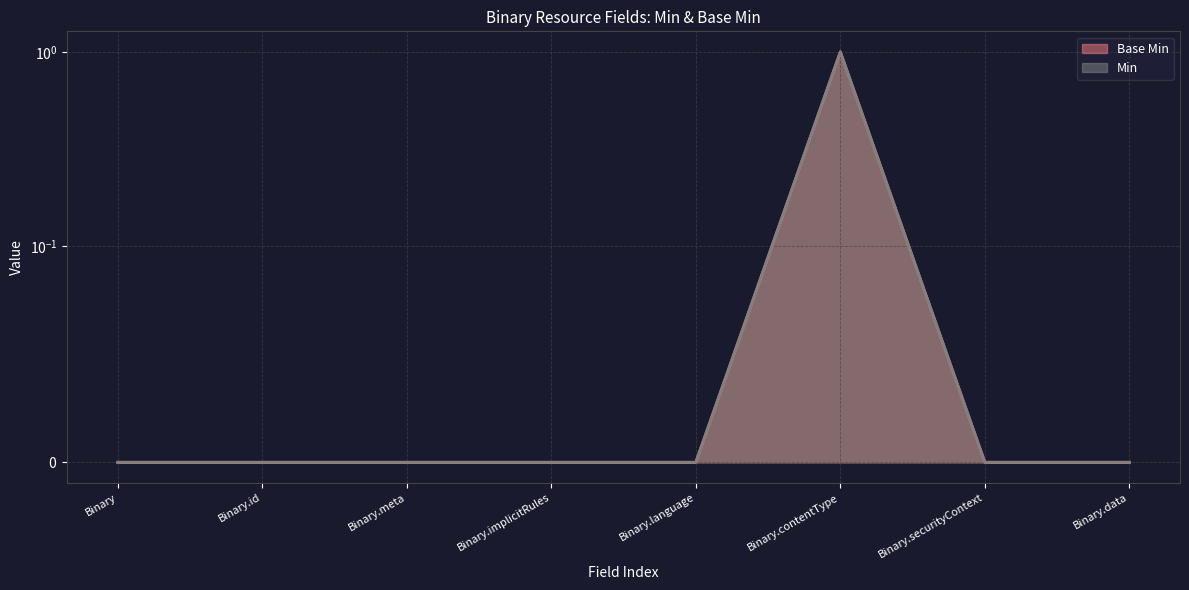

At which label is Base Min closest to 0?

Binary